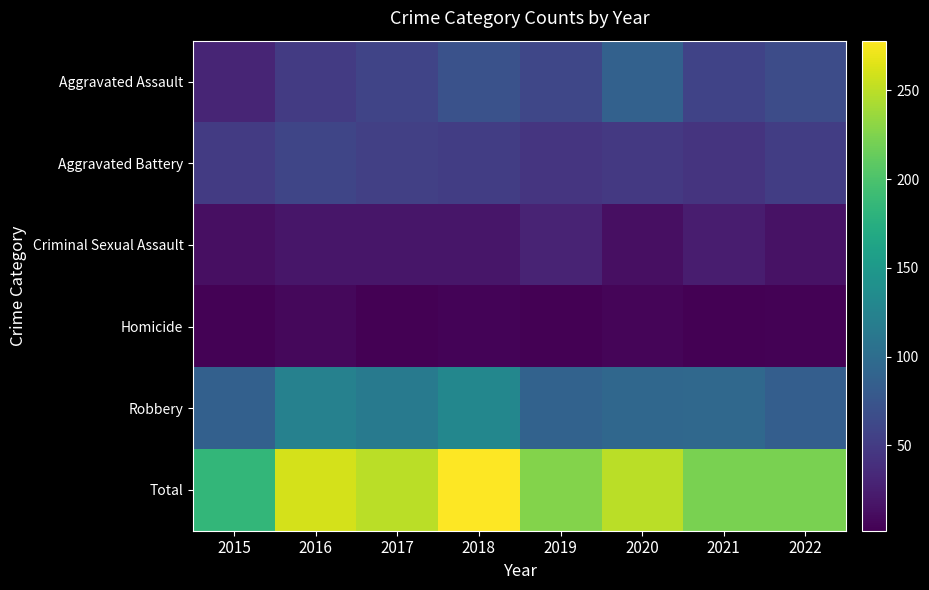

Which series has the largest range (max minus min)?

Total